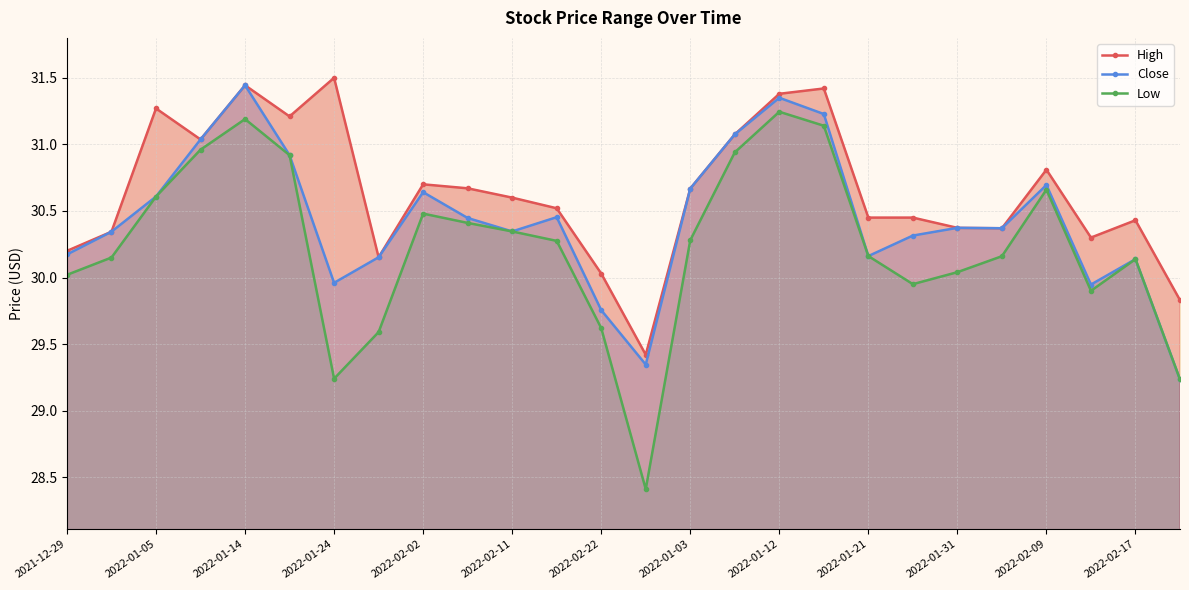

At which category does Close reach its first local peak?

2022-01-14